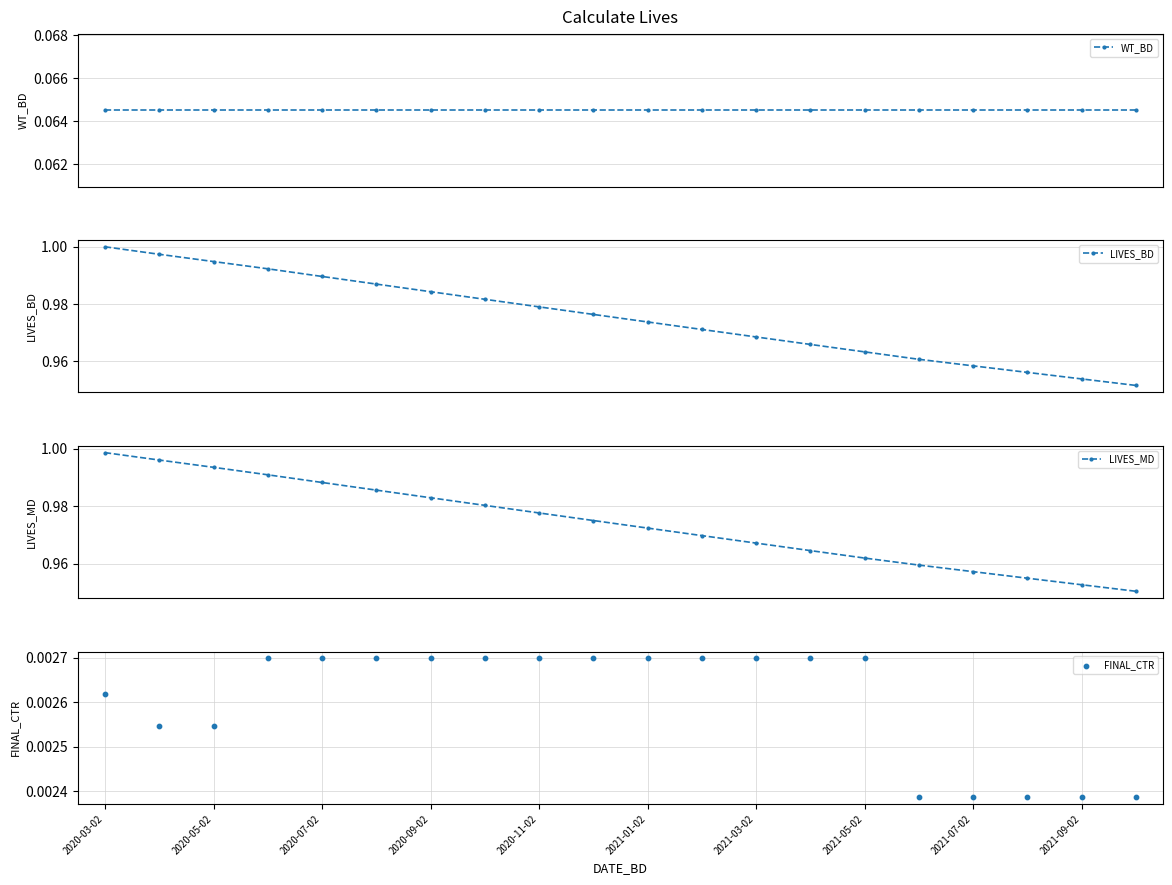

Which series contains the highest Y value?

LIVES_BD